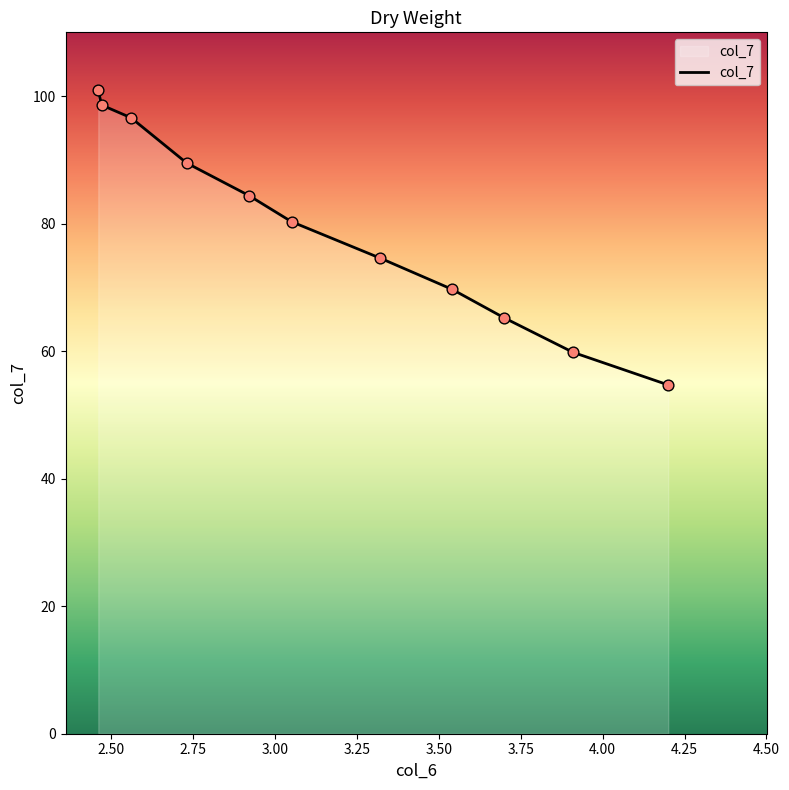

What is the smallest value displayed?

54.7